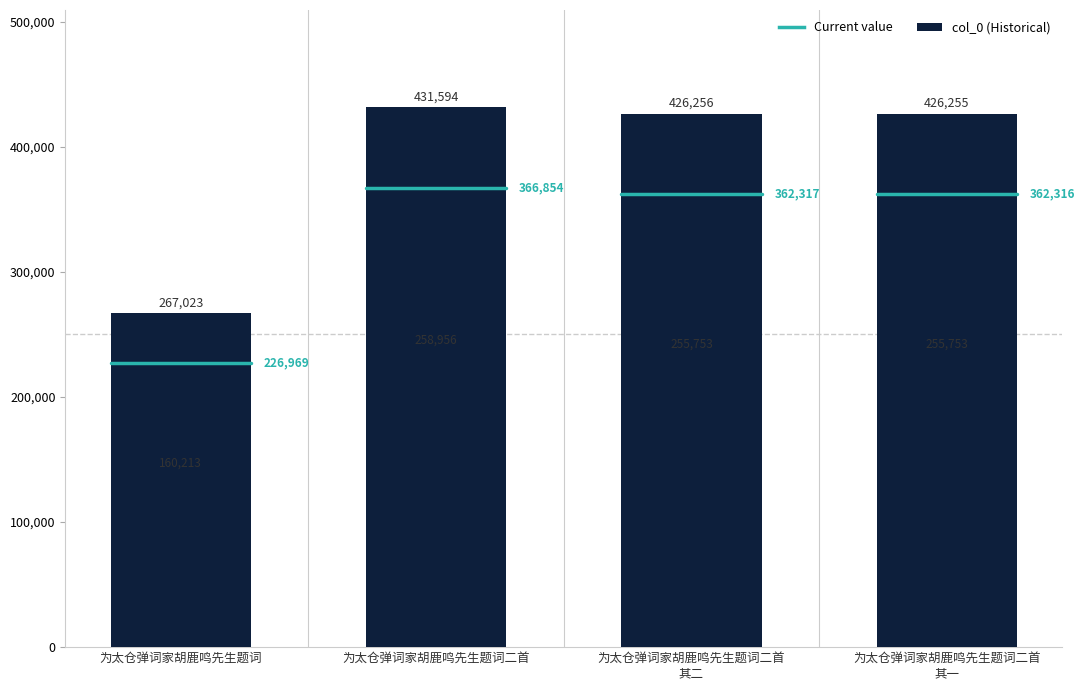

What is the label of the 4th bar from the right?

为太仓弹词家胡鹿鸣先生题词